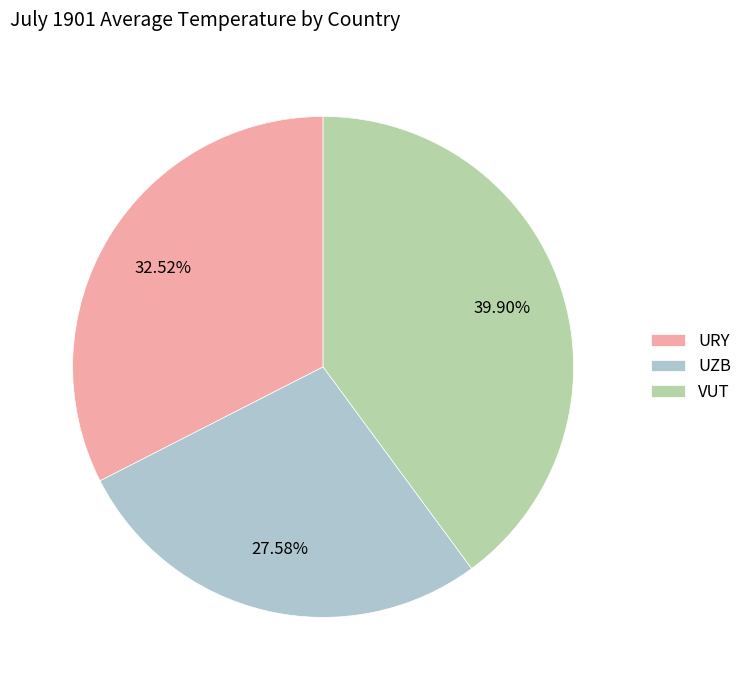

How many segments does this pie chart have?

3